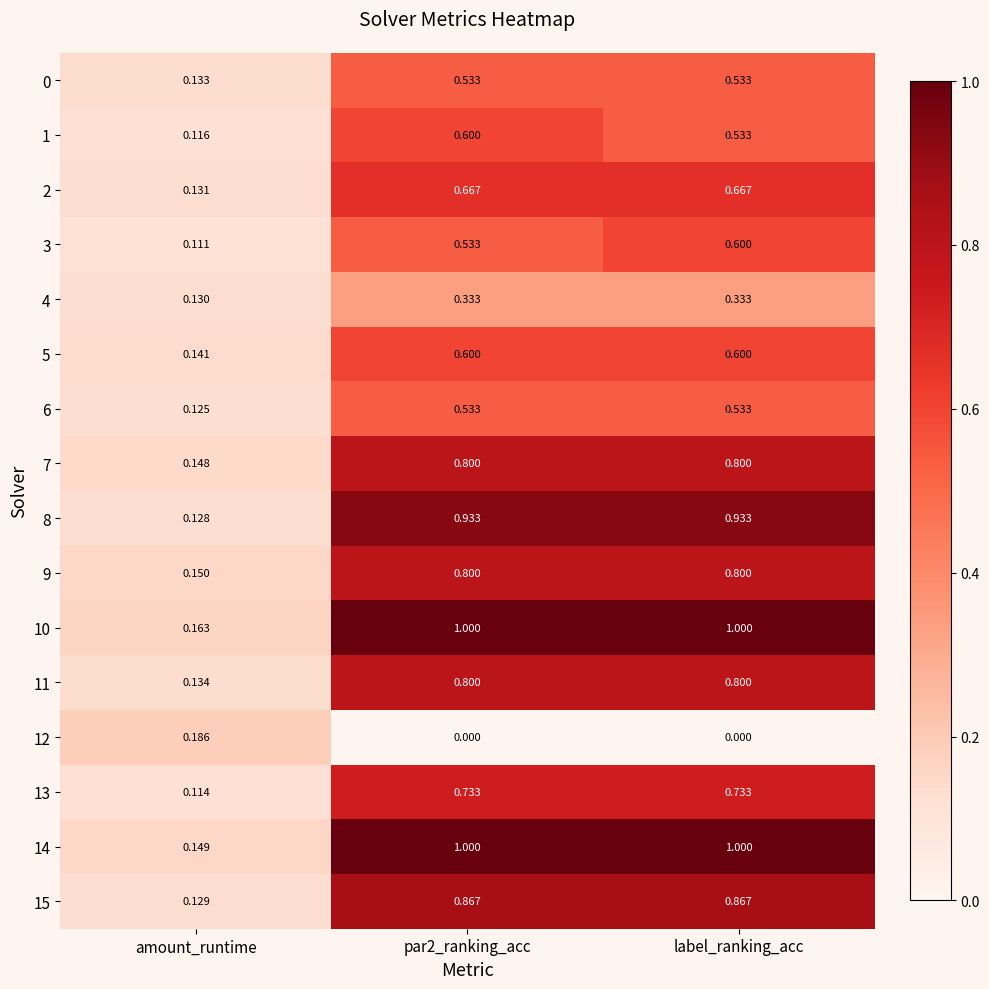

At which label is 14 closest to 0?

amount_runtime